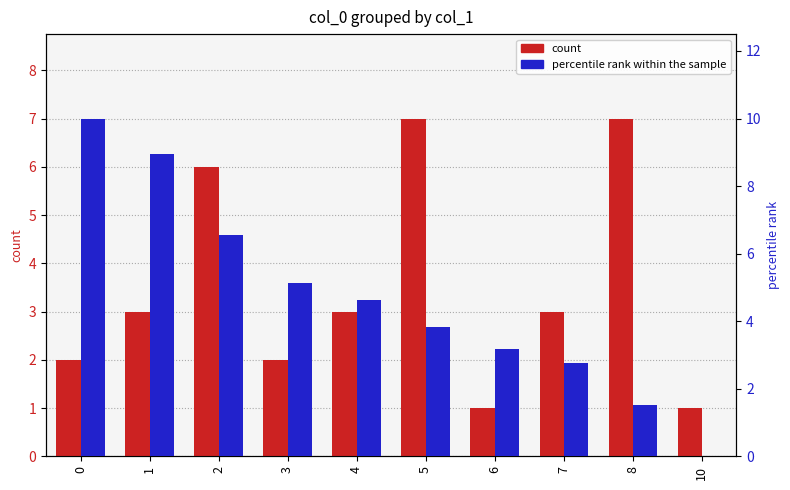

Rank the categories by count value from lowest to highest.

6, 10, 0, 3, 1, 4, 7, 2, 5, 8